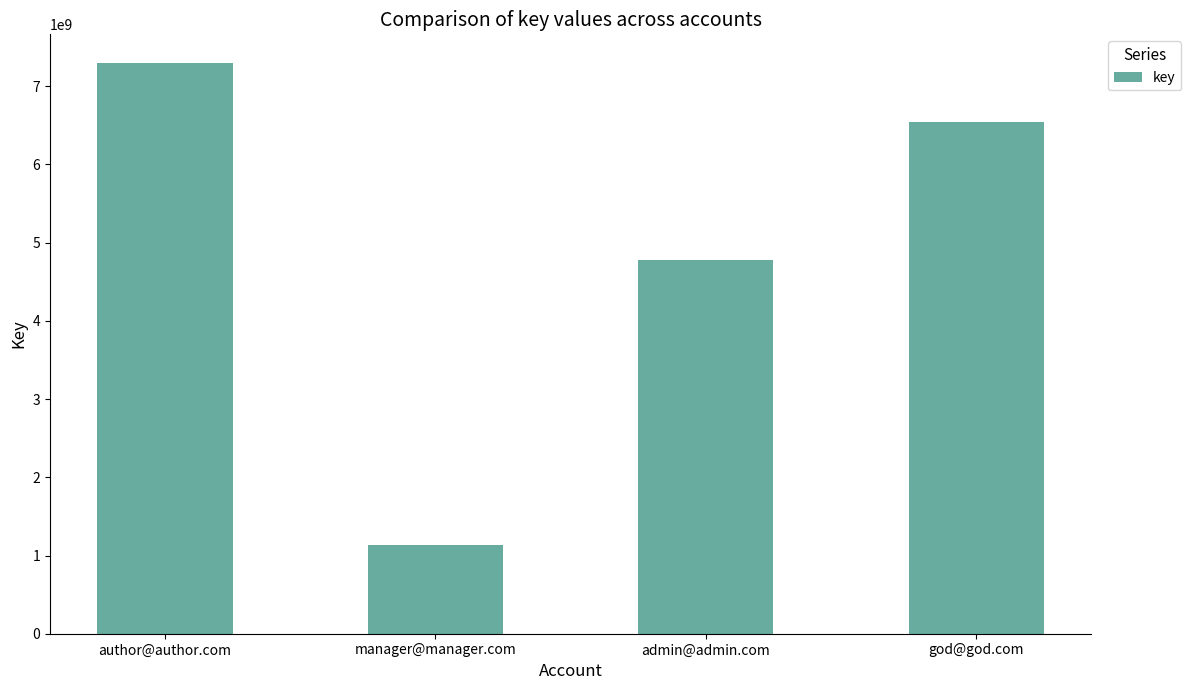

What is the difference between the second highest and second lowest values?

1764546574